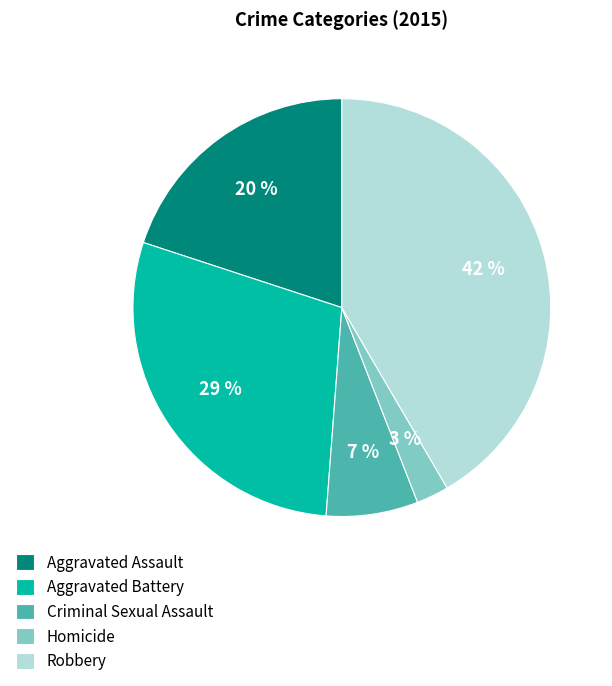

Which slice is the largest?

Robbery